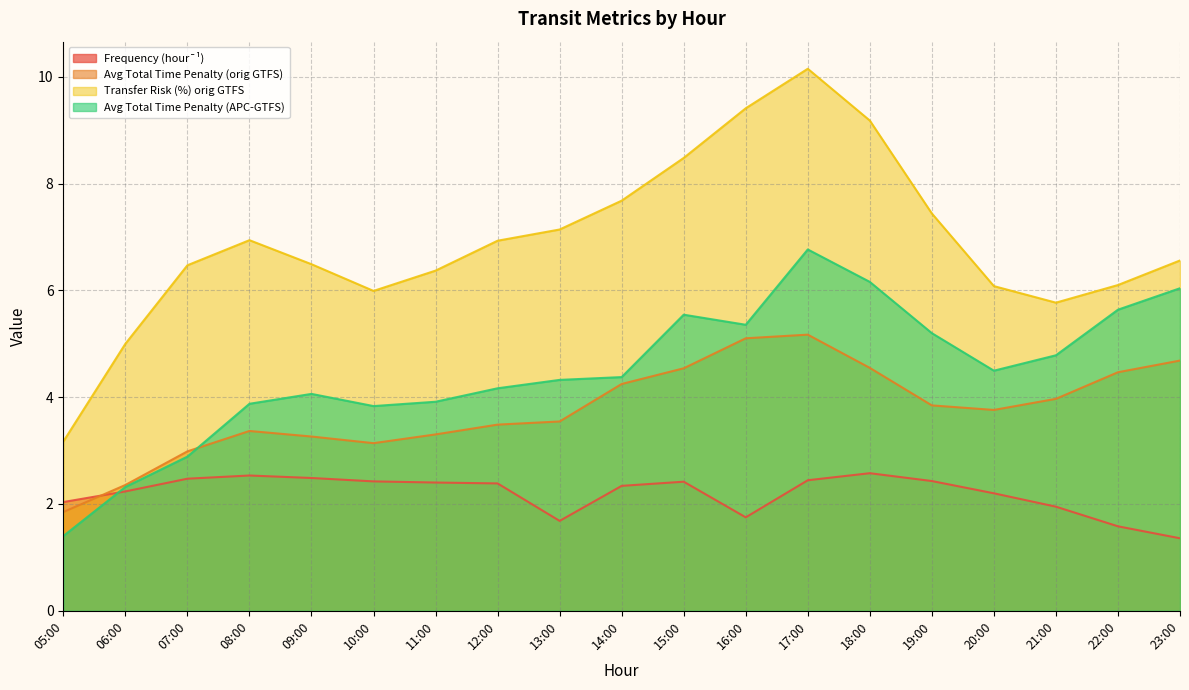

How many values in the Frequency (hour¯¹) series exceed 2?

14